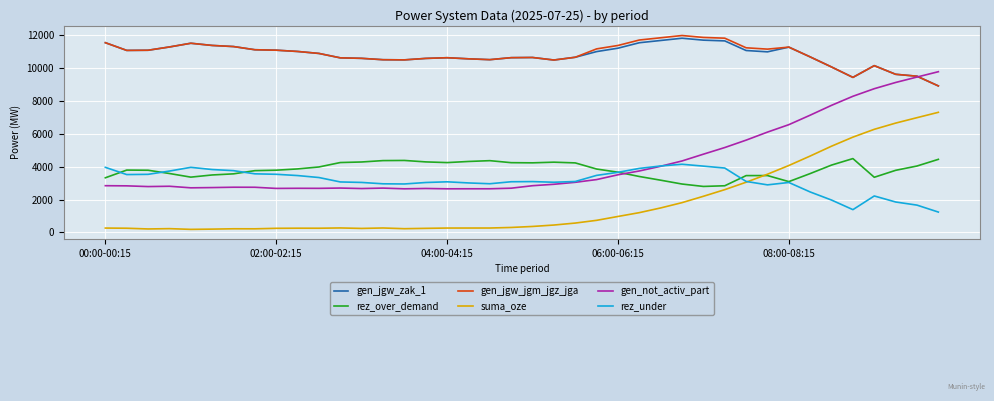

Is this an area chart (filled region under the line)?

No